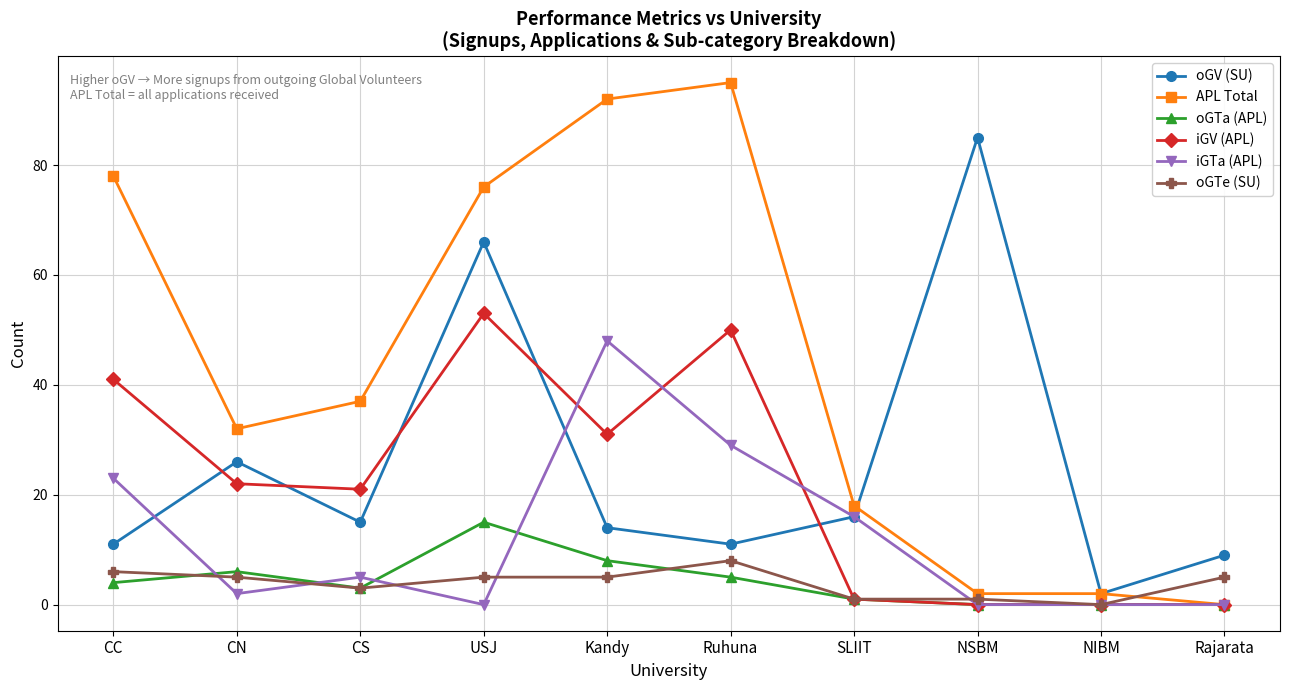

What is the difference between the maximum and second lowest values in the oGV (SU) series?

76